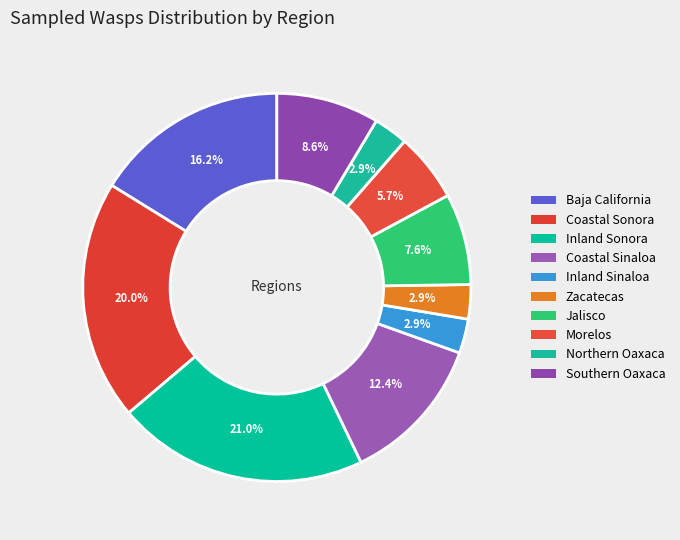

How many slices are in this pie chart?

10